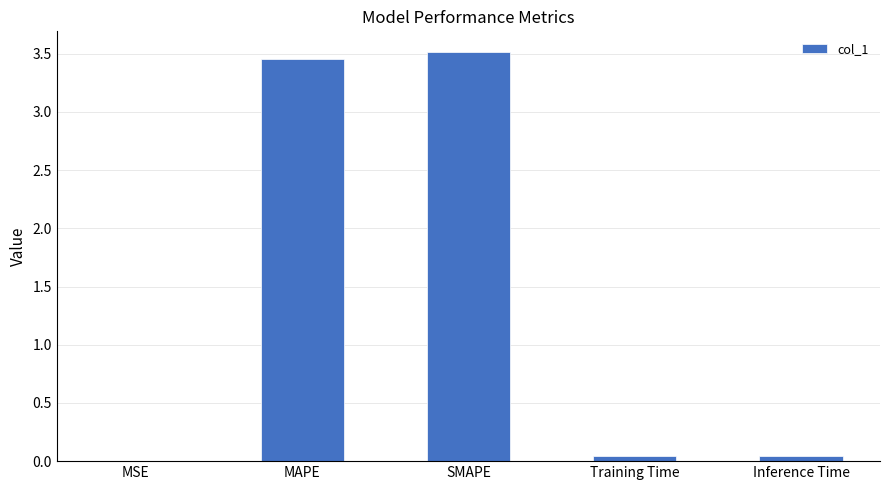

Does the chart contain stacked bars?

No